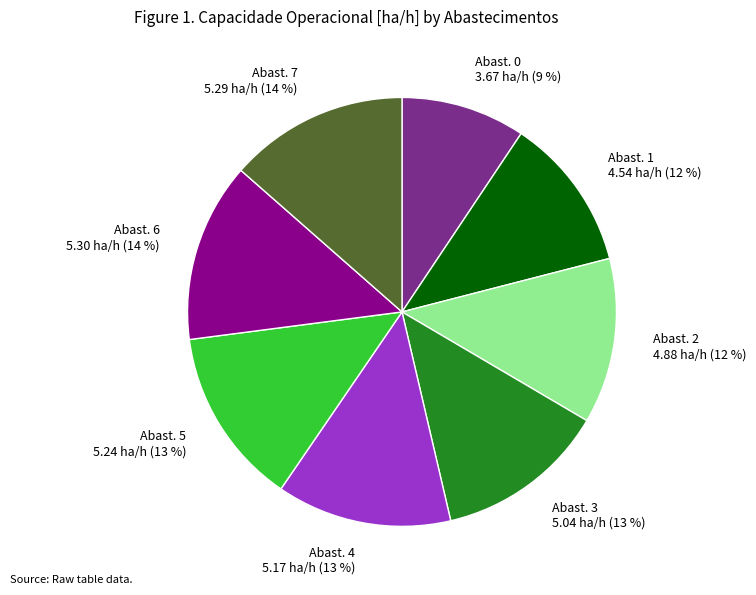

What is the smallest slice in the pie chart?

Abast. 0 3.67 ha/h (9 %)